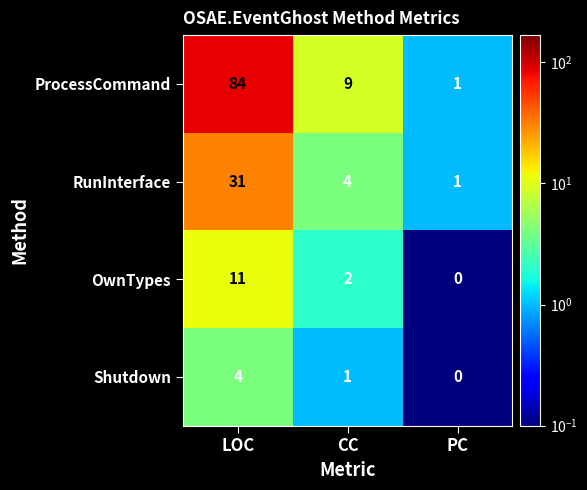

Where is OwnTypes nearest to the value 5?

CC